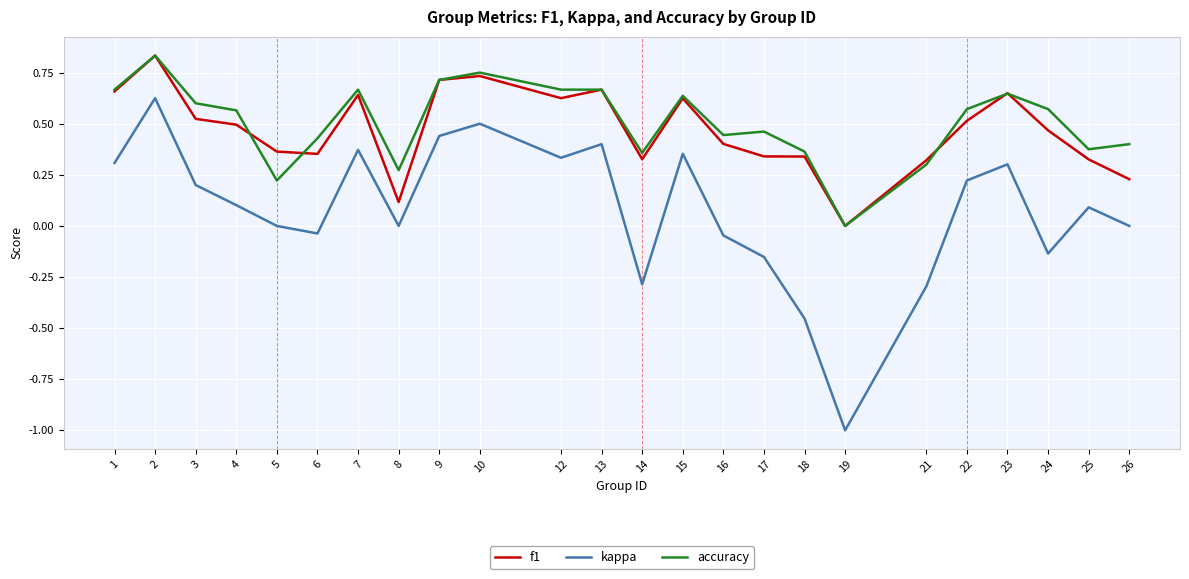

True or false: kappa and f1 intersect in this chart.

False